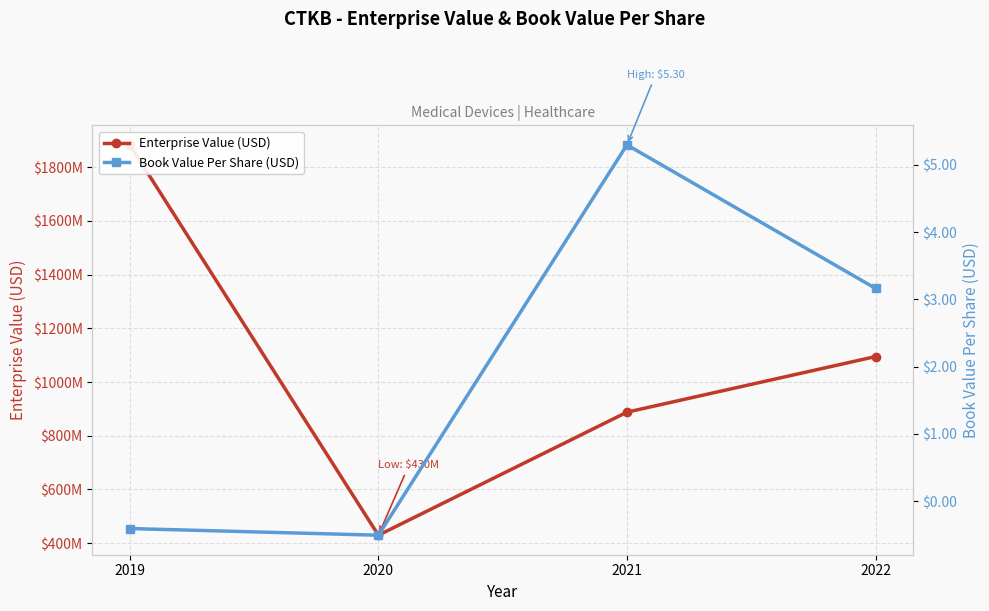

True or false: Enterprise Value (USD) and Book Value Per Share (USD) intersect in this chart.

False